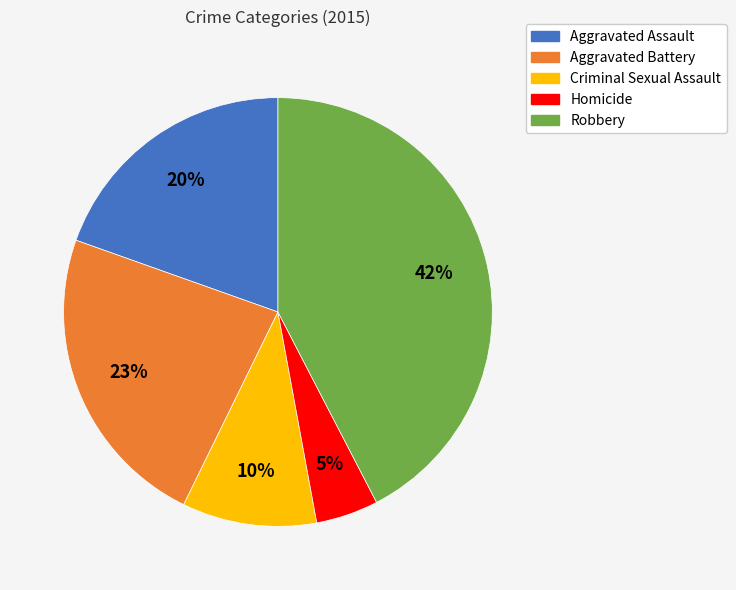

Is there a majority slice in this chart?

No